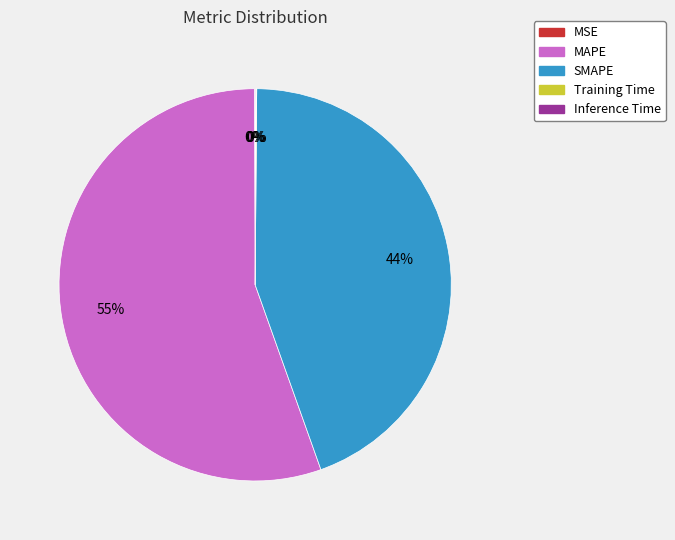

To the nearest percent, what is the average slice percentage?

20%